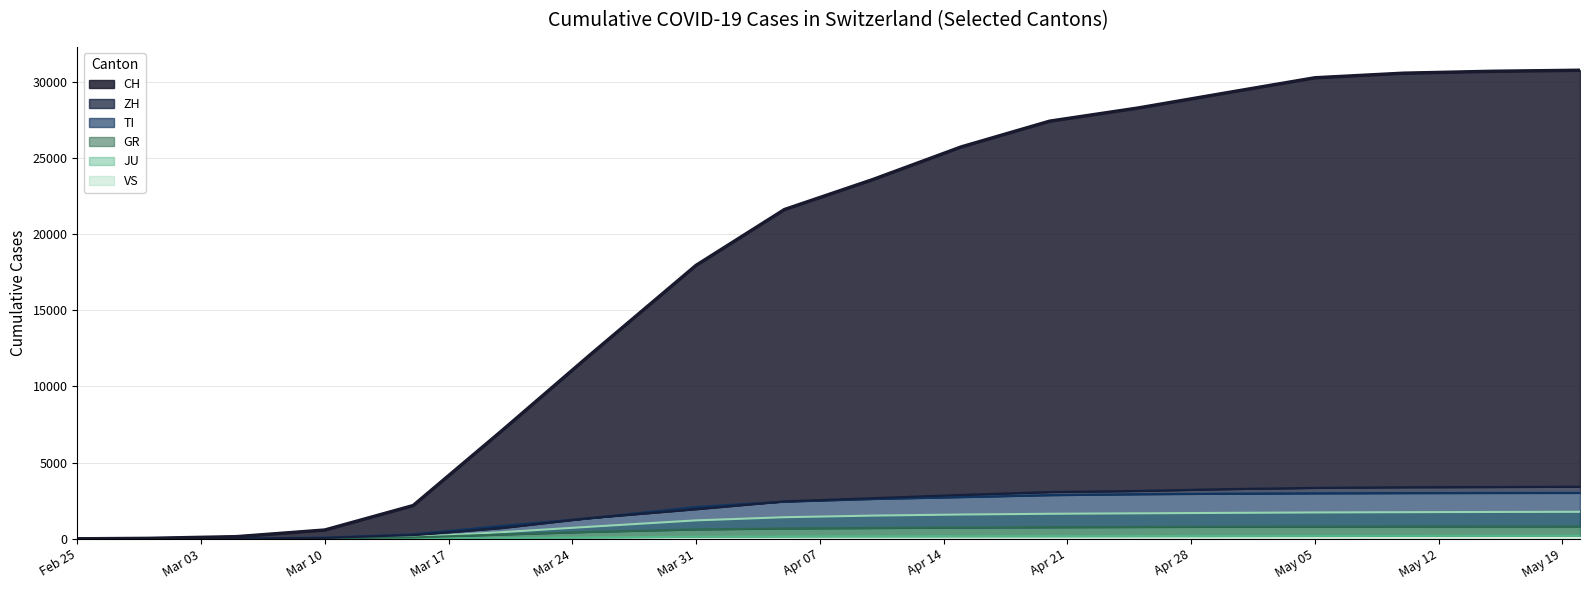

Rank the series by their maximum value, from highest to lowest.

CH, ZH, TI, VS, GR, JU